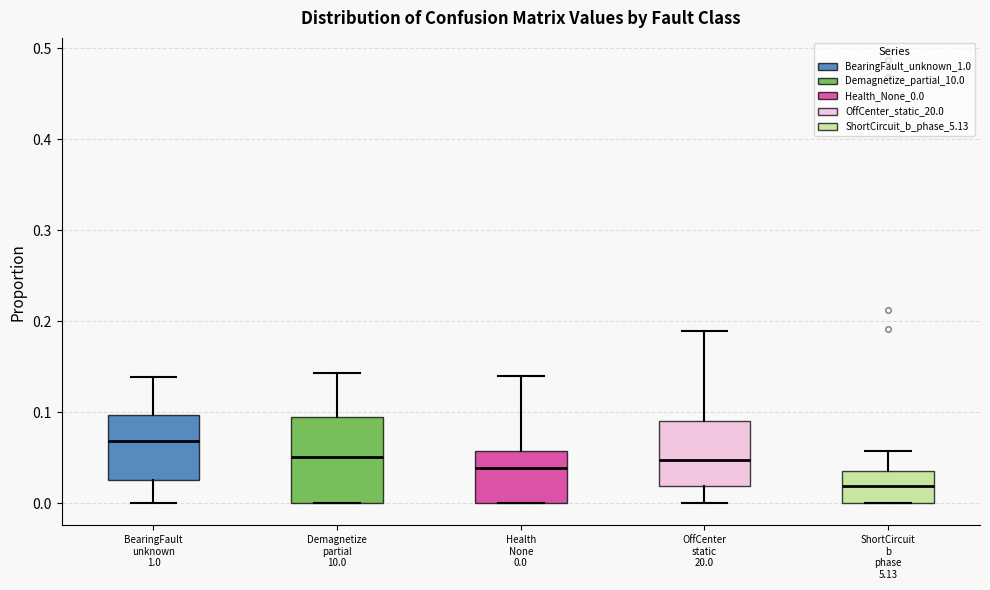

Reading left to right, read every box against the y-axis: the position of its median line, the range the box covers, and the ends of its whiskers. The values are not printed on the chart, so give them approximately, as read against the axis.

BearingFault unknown 1.0: median 0.07, box 0.03 to 0.10, whiskers 0.00 to 0.14
Demagnetize partial 10.0: median 0.05, box 0.00 to 0.10, whiskers 0.00 to 0.14
Health None 0.0: median 0.04, box 0.00 to 0.06, whiskers 0.00 to 0.14
OffCenter static 20.0: median 0.05, box 0.02 to 0.09, whiskers 0.00 to 0.19
ShortCircuit b phase 5.13: median 0.02, box 0.00 to 0.04, whiskers 0.00 to 0.06